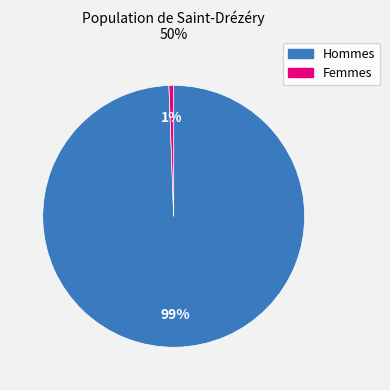

Which category has the biggest portion of the pie?

Hommes